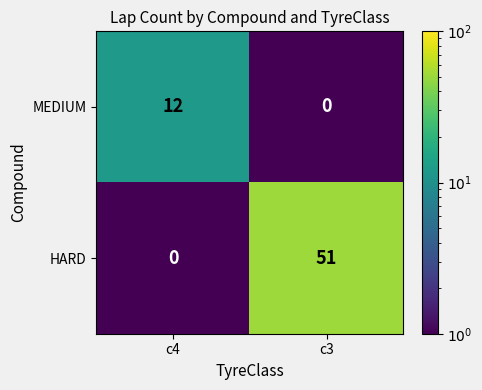

At which category is the sum across all series the highest?

c3